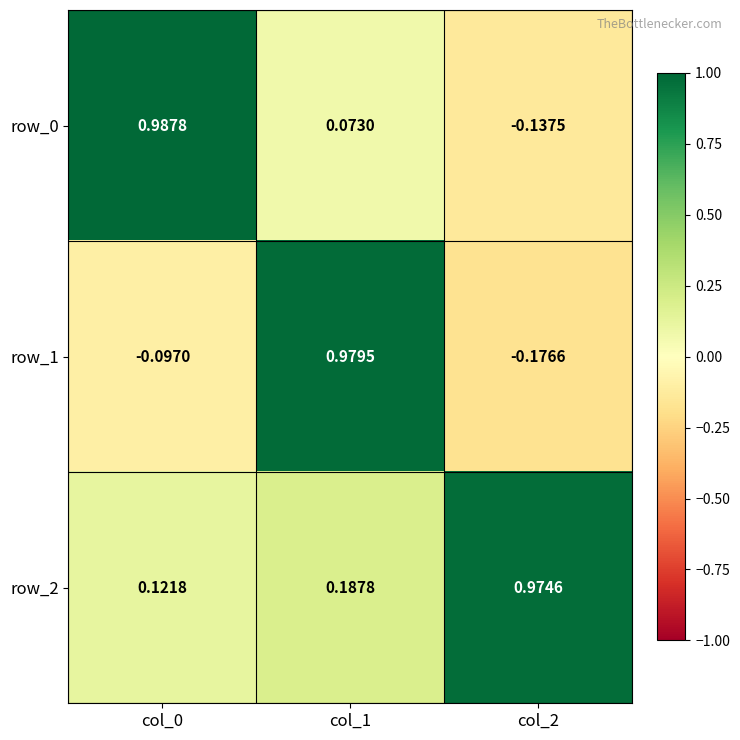

What is the difference between the maximum and second lowest values in the row_0 series?

0.9